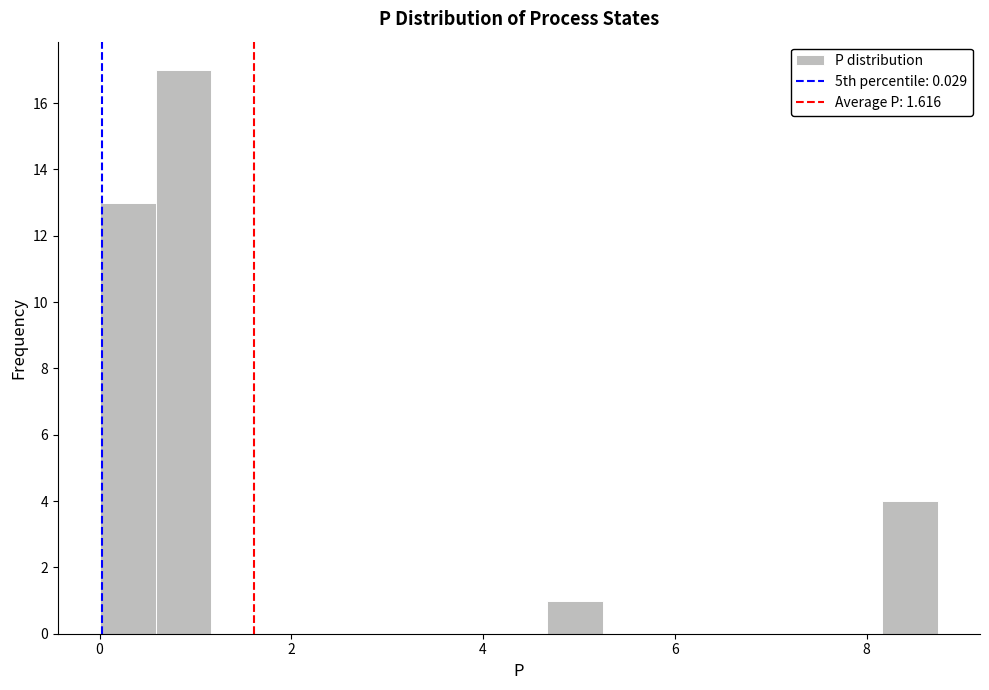

Around what value on the x-axis is the tallest bar? Give the approximate position of its centre, as read against the axis.

0.8